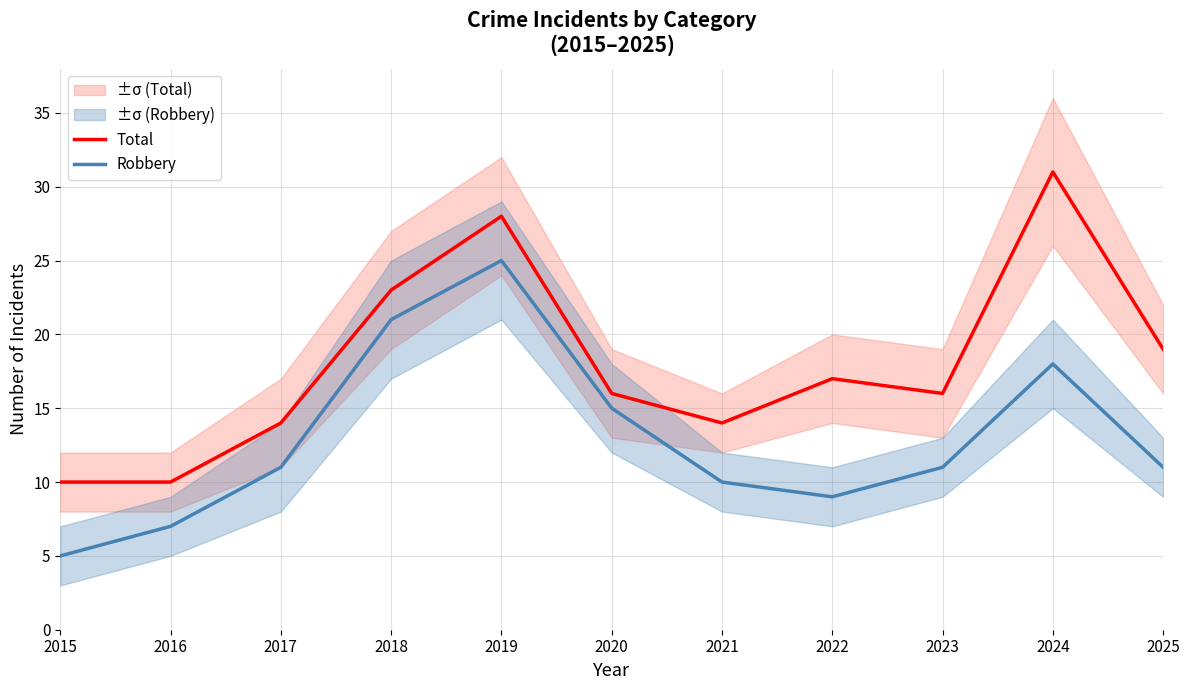

List the series in order of their overall mean, highest first.

Total, Robbery